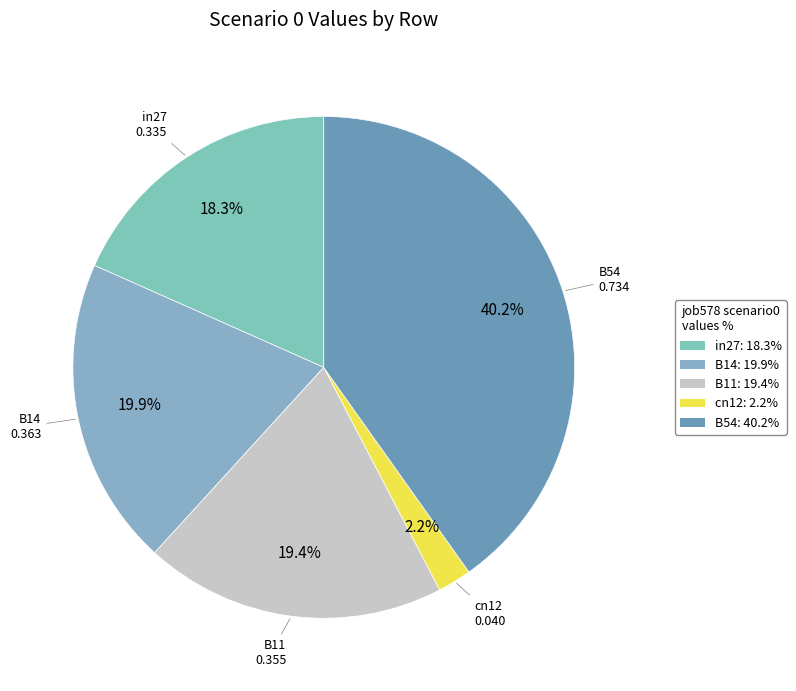

Is B54 the majority of the pie?

No